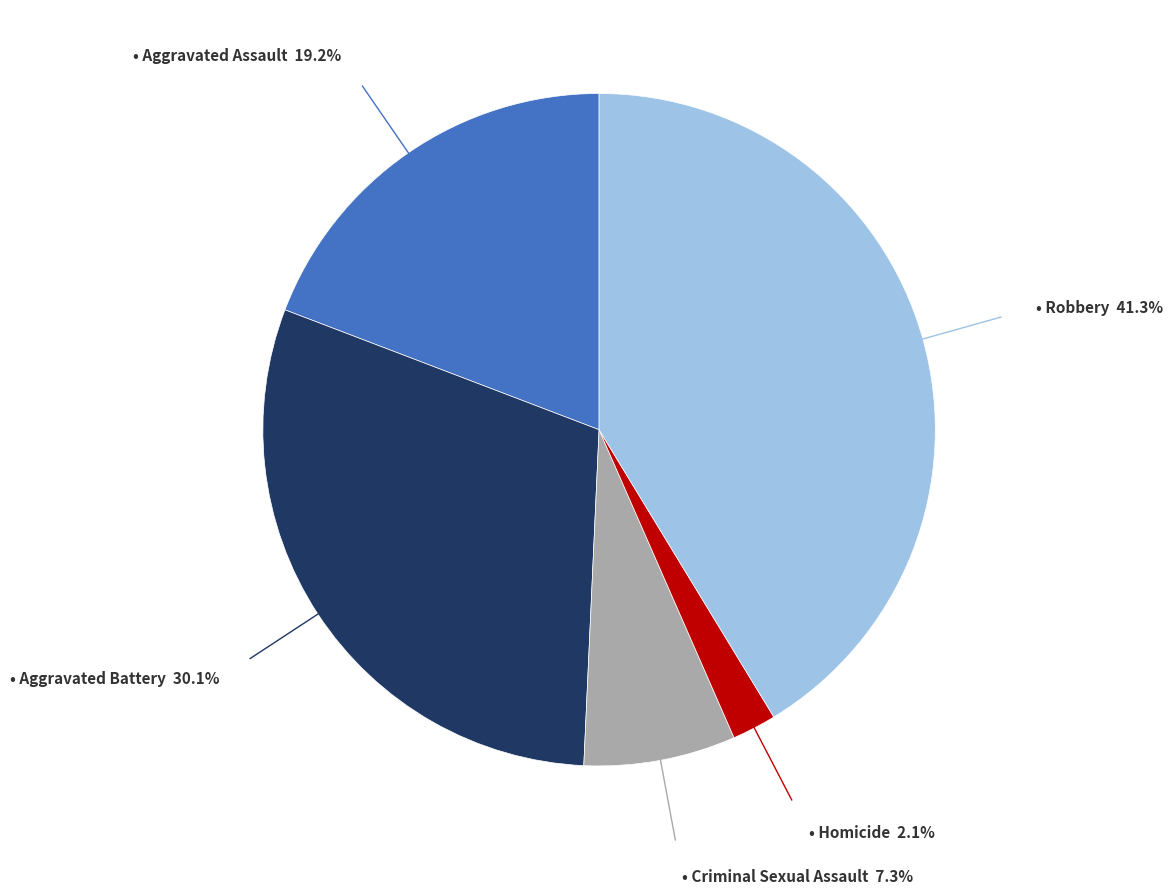

Does any single category account for the majority?

No